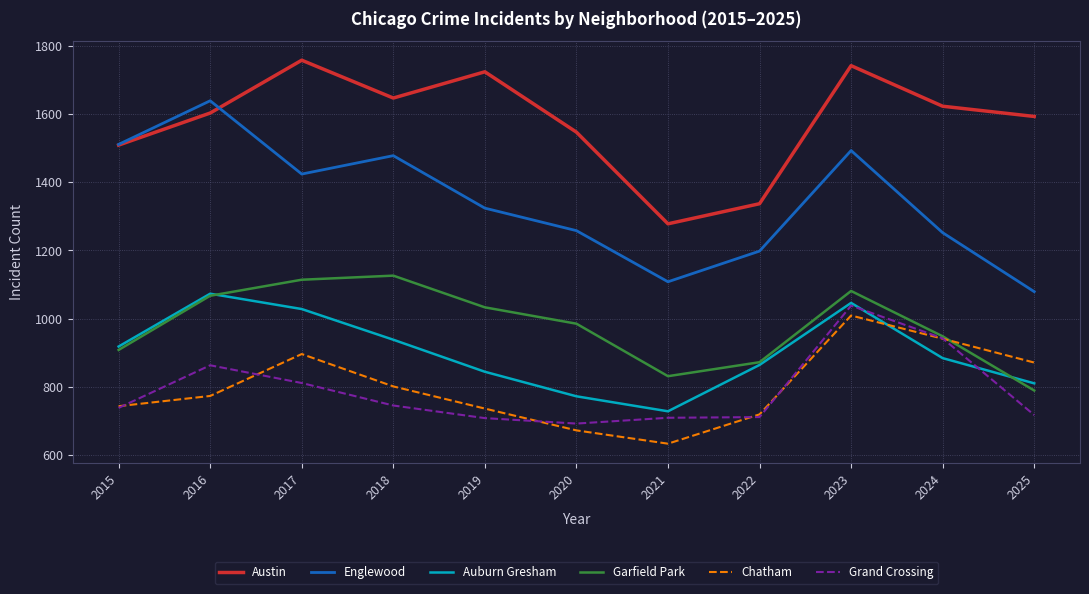

Which series changed the most between 2020 and 2021?

Austin